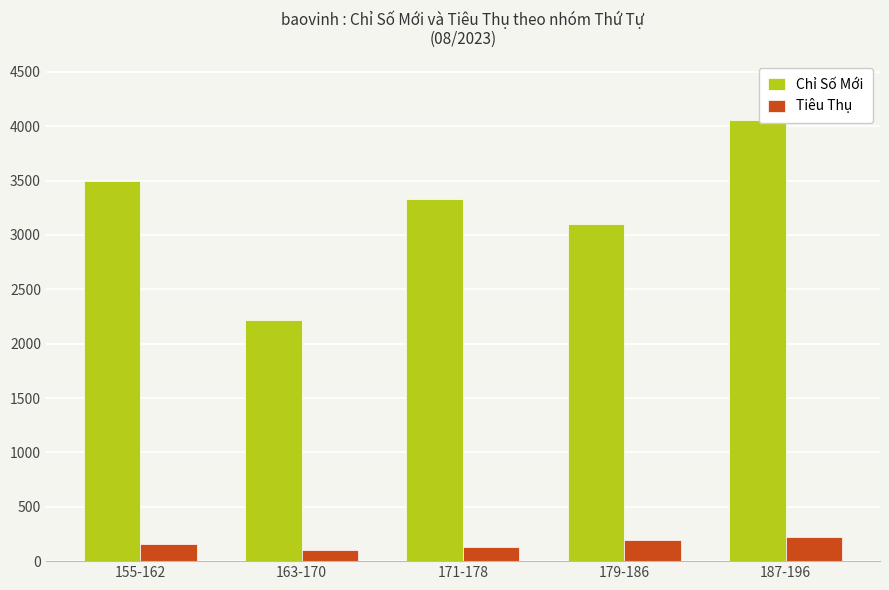

Rank the series by their maximum value, from lowest to highest.

Tiêu Thụ, Chỉ Số Mới